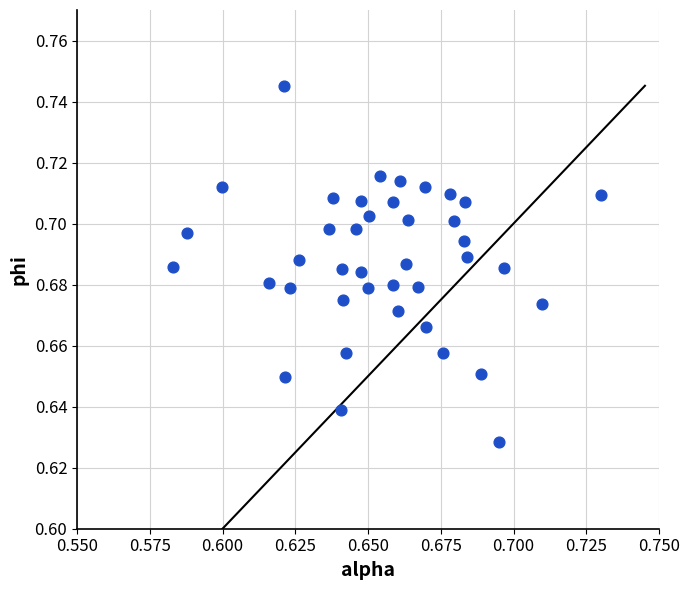

How many data points are displayed?

40